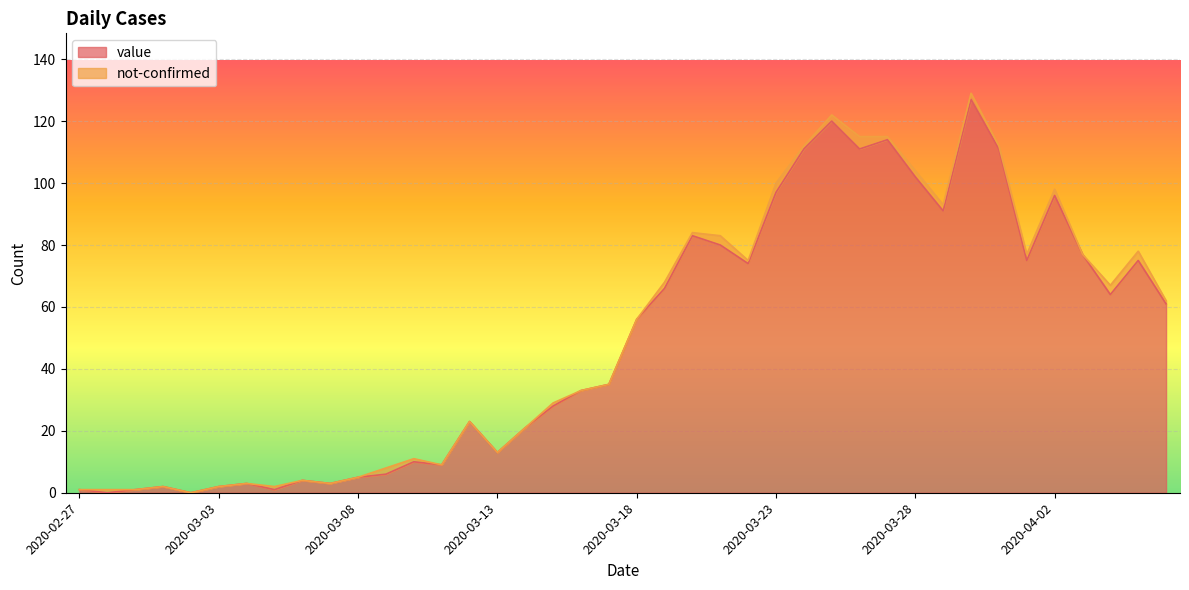

The value at 2020-03-19 is 46. True or false?

False